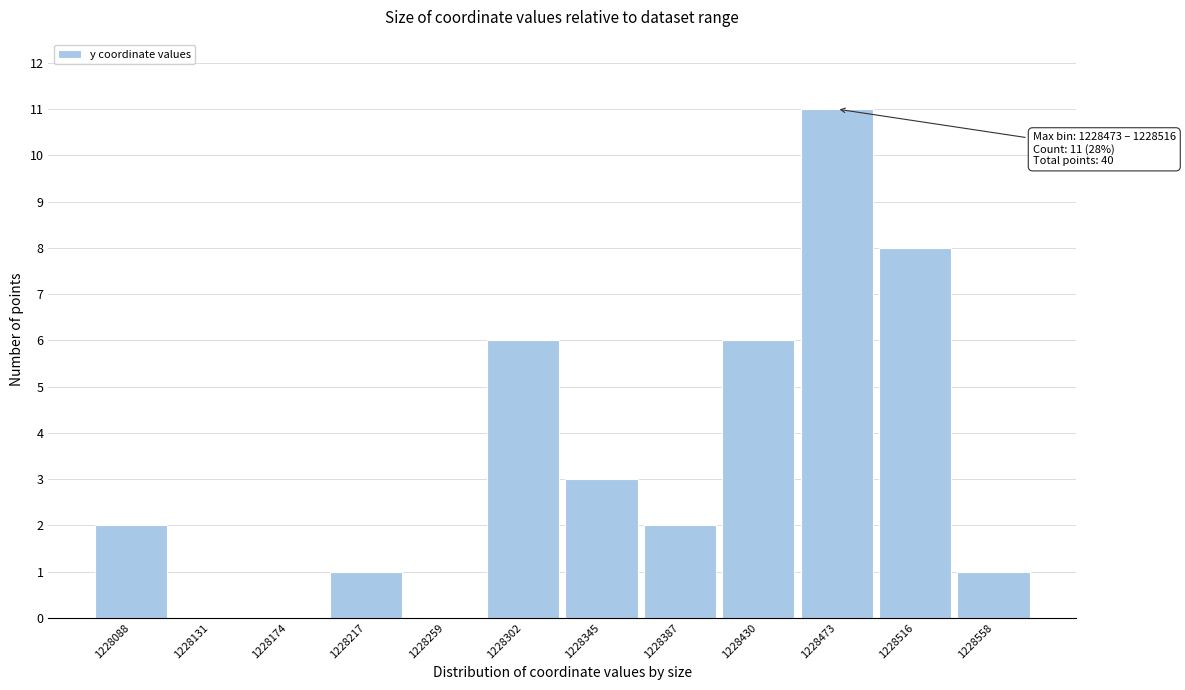

Reading right to left, extract all data points from this chart.

1228558=1	1228516=8	1228473=11	1228430=6	1228387=2	1228345=3	1228302=6	1228259=0	1228217=1	1228174=0	1228131=0	1228088=2